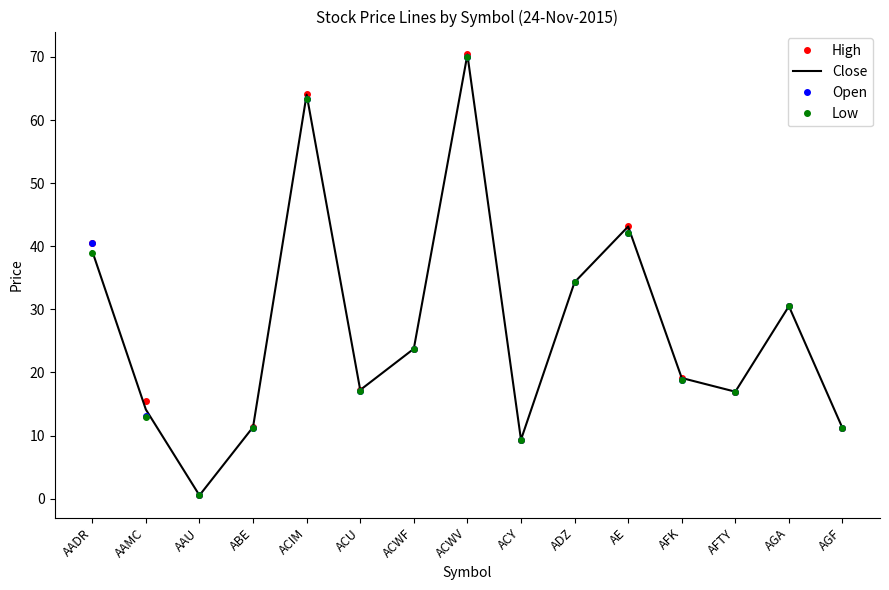

What position from the left is ACWF?

7